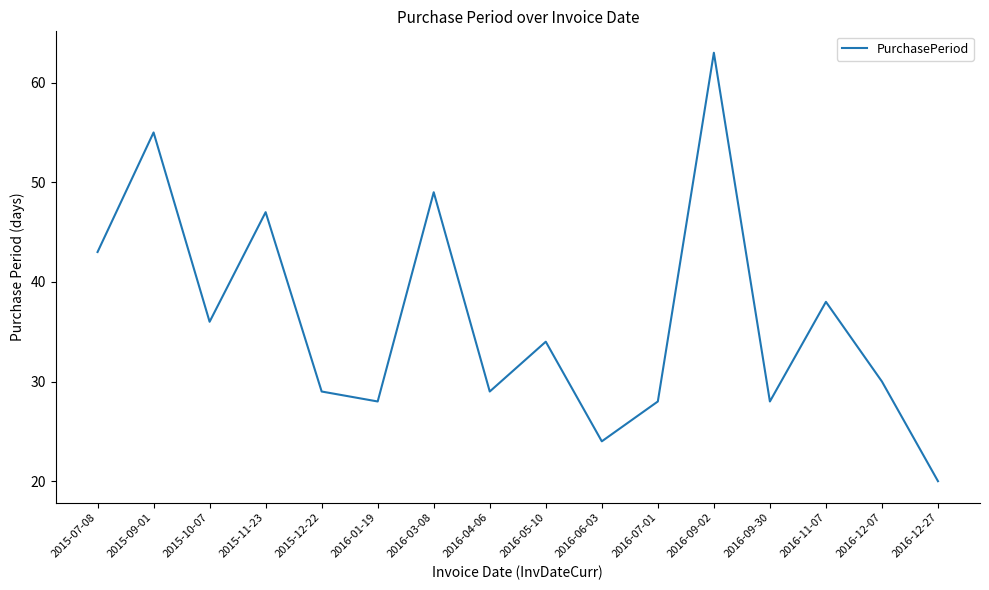

What is the sum of all values?

581